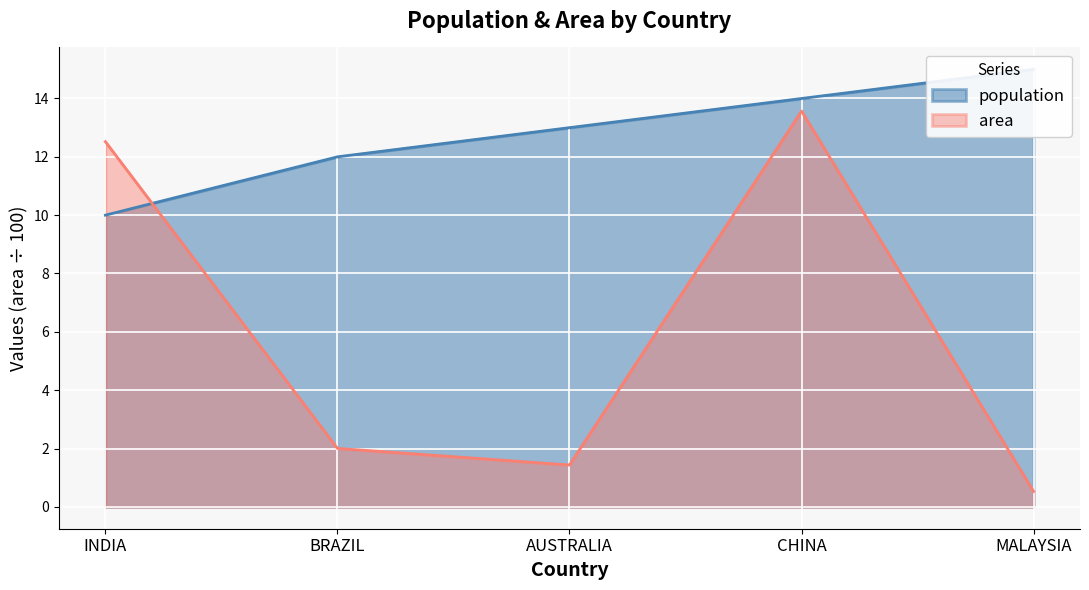

Read the population value at AUSTRALIA.

13.0